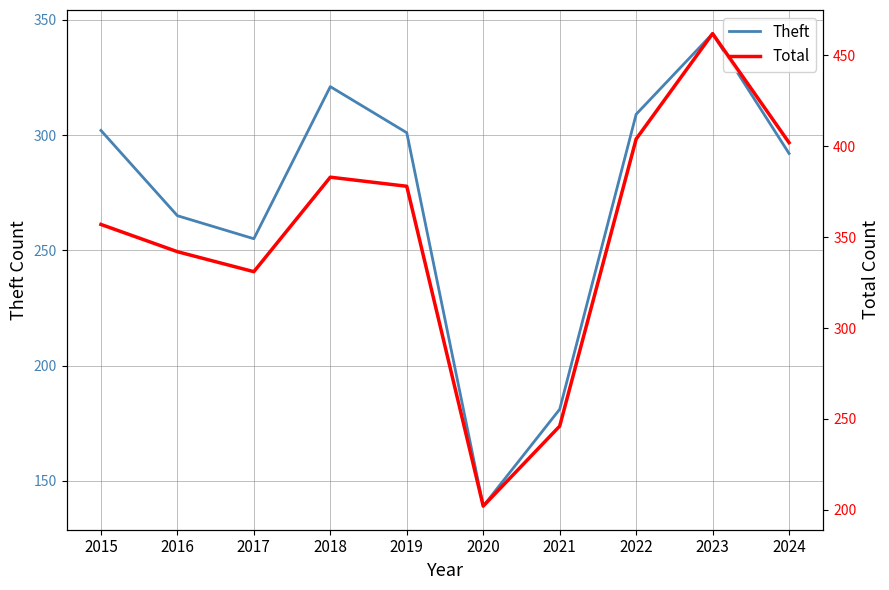

What is the total value across all series at 2019?

679